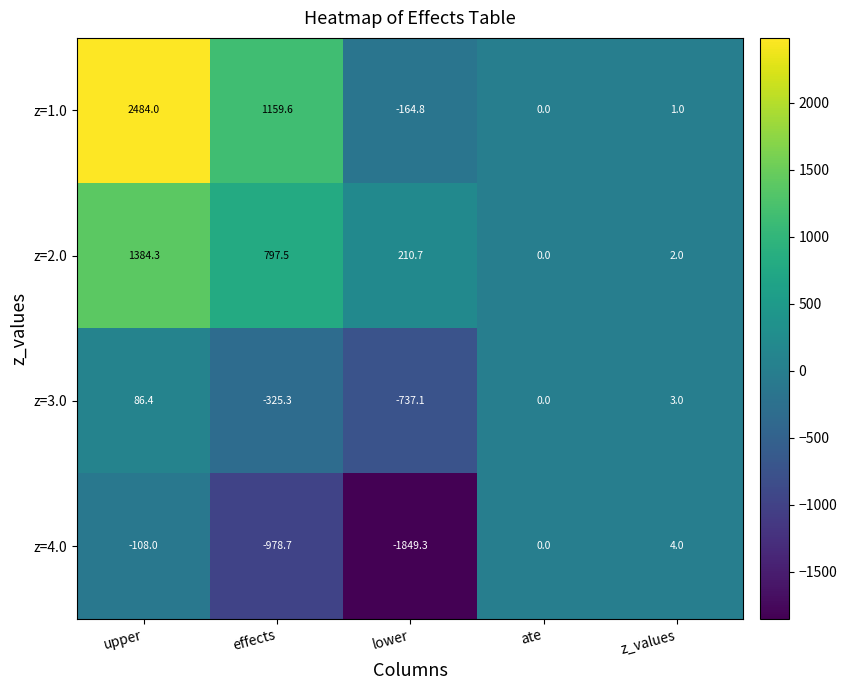

At z_values, list the series in order from smallest to largest.

z=1.0, z=2.0, z=3.0, z=4.0